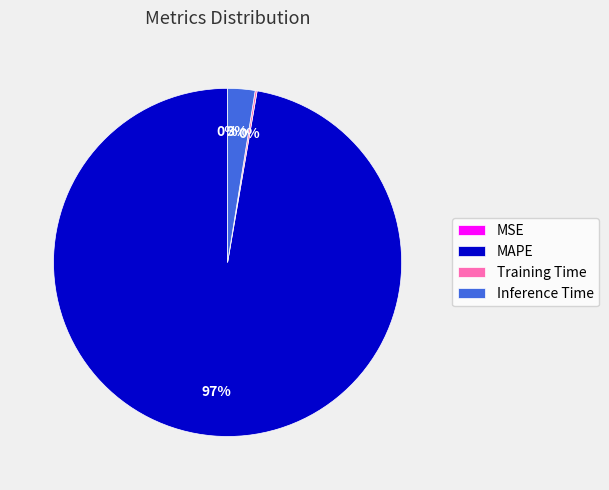

What is the largest slice in the pie chart?

MAPE